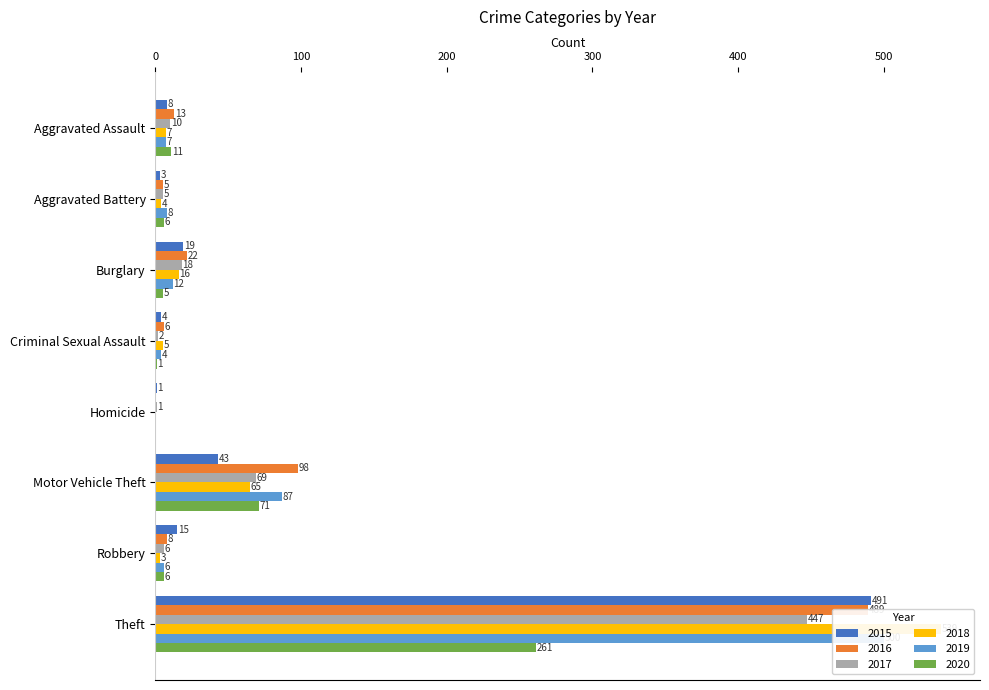

Between Burglary and Theft, which series saw the biggest shift?

2018